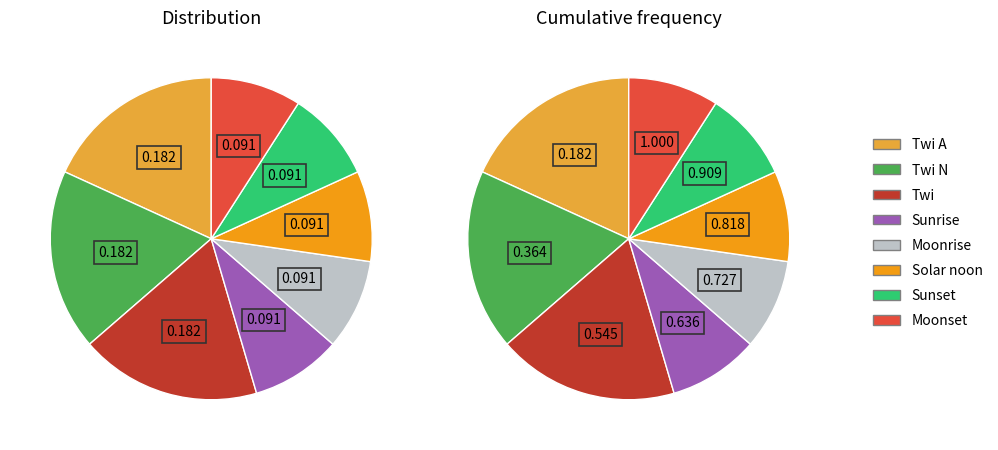

Rank the categories by value from lowest to highest.

Sunrise, Moonrise, Solar noon, Sunset, Moonset, Twi A, Twi N, Twi